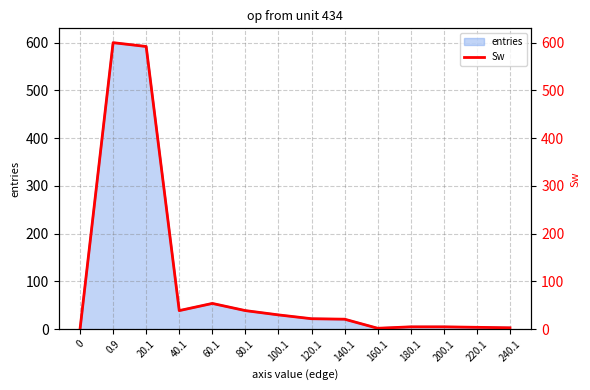

What is the sum of the values at 160.1 and 60.1?

56